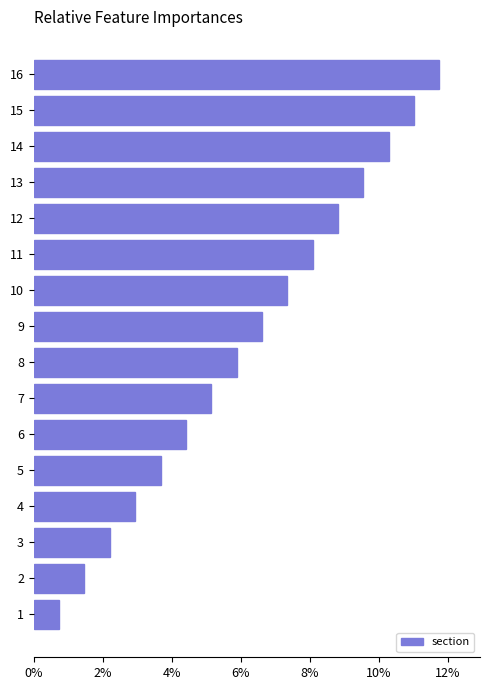

Are the bars horizontal?

Yes